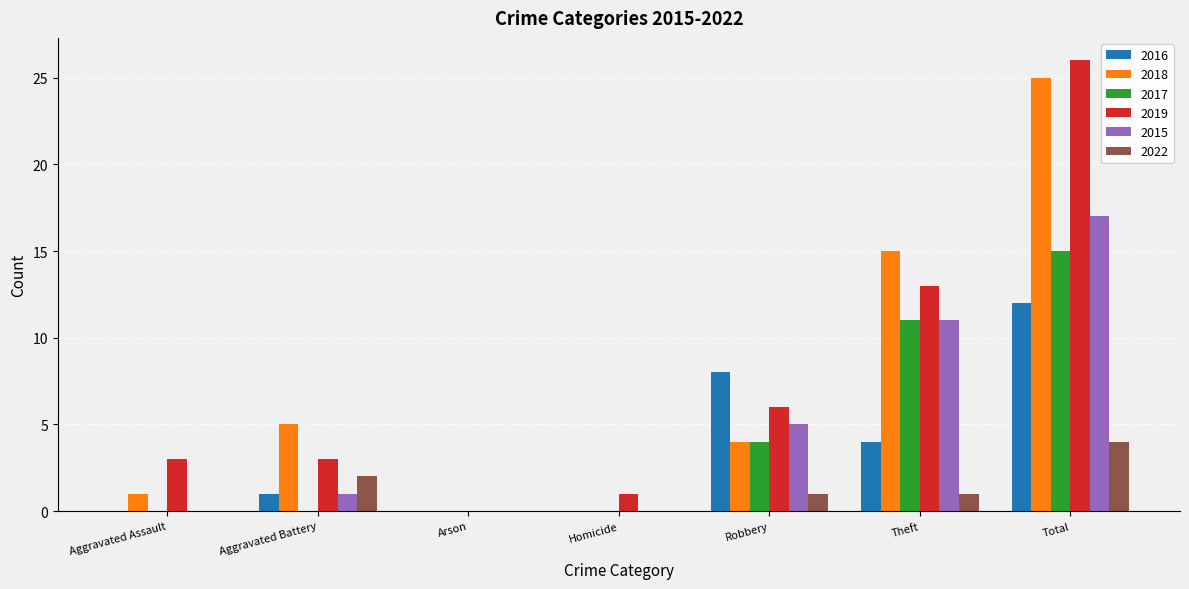

What is the sum of the 2018 values at Aggravated Assault and Robbery?

5